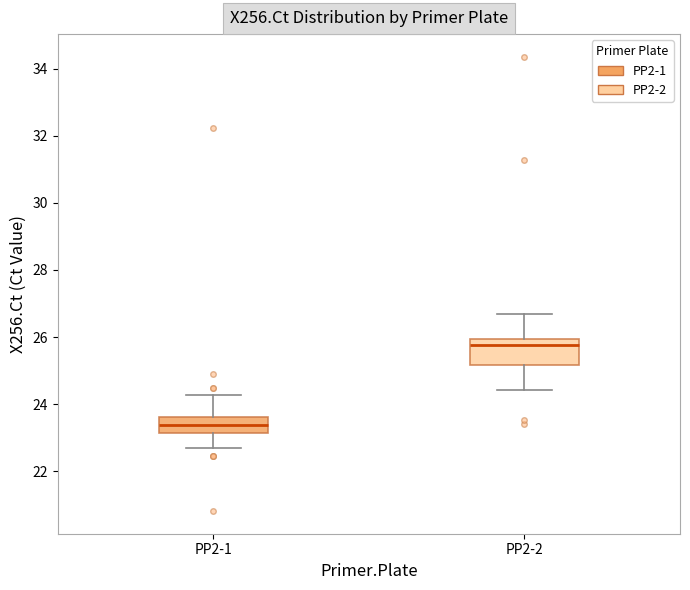

Where is the upper edge of the box for PP2-2 on the y-axis? The values are not printed on the chart, so give them approximately, as read against the axis.

26.0